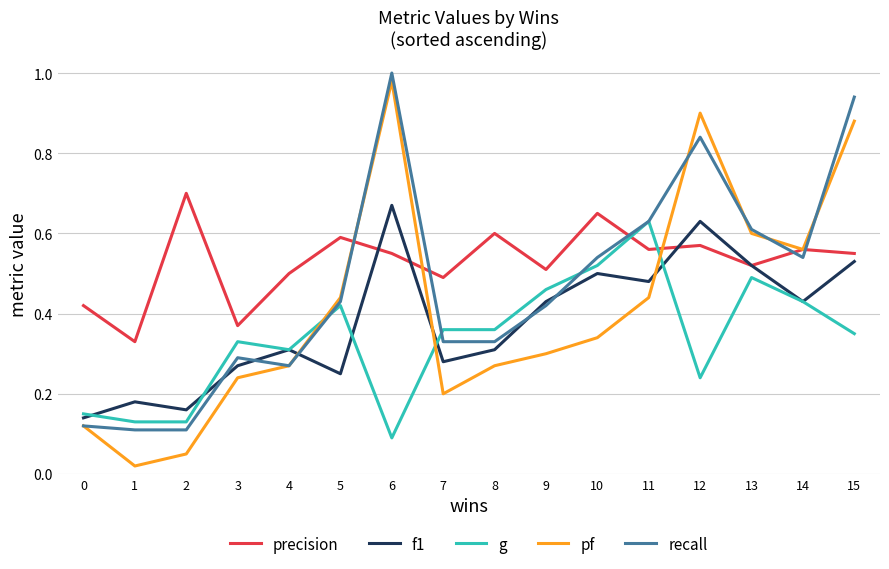

True or false: precision and f1 cross at least once.

True